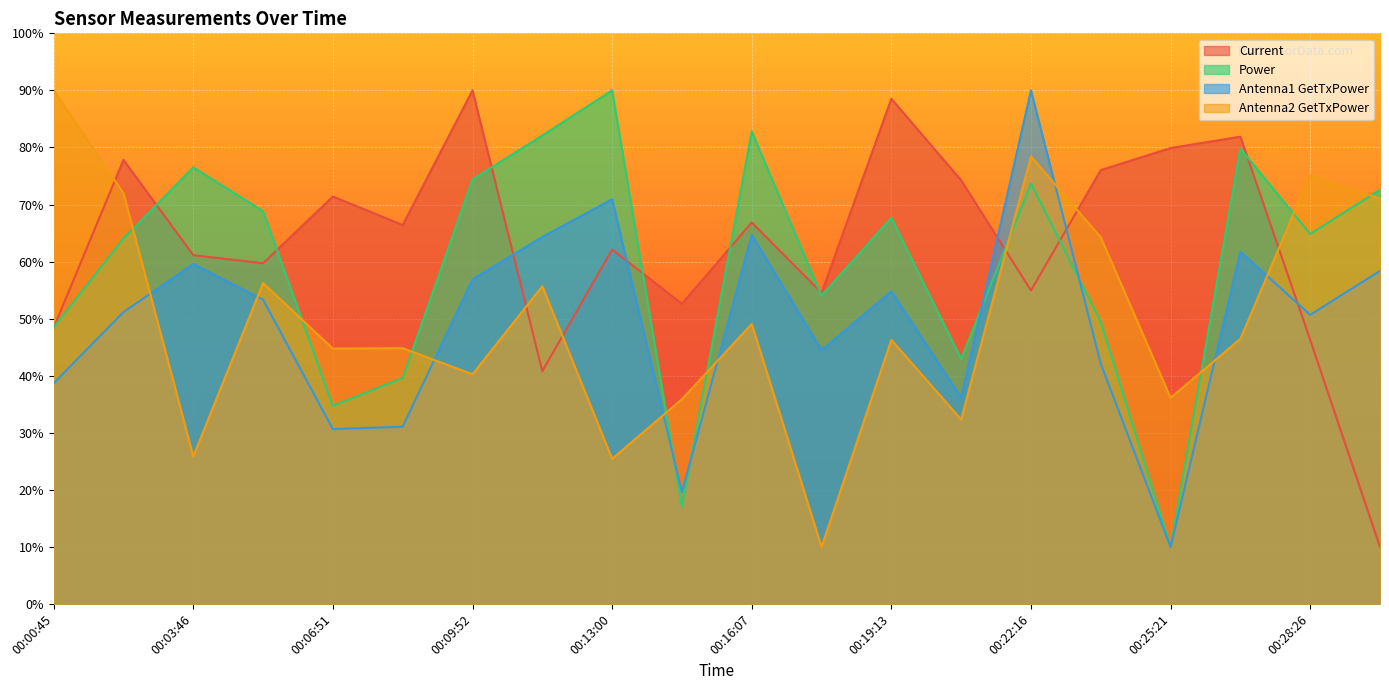

At which category does Antenna2 GetTxPower reach its first local peak?

00:05:19